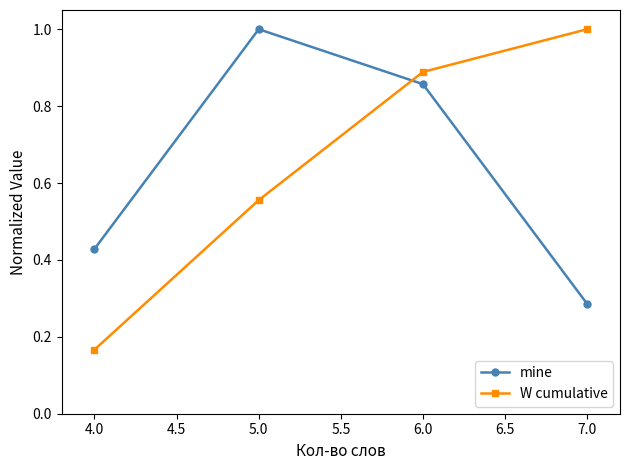

Which series ends up on top after the final intersection of W cumulative and mine?

W cumulative